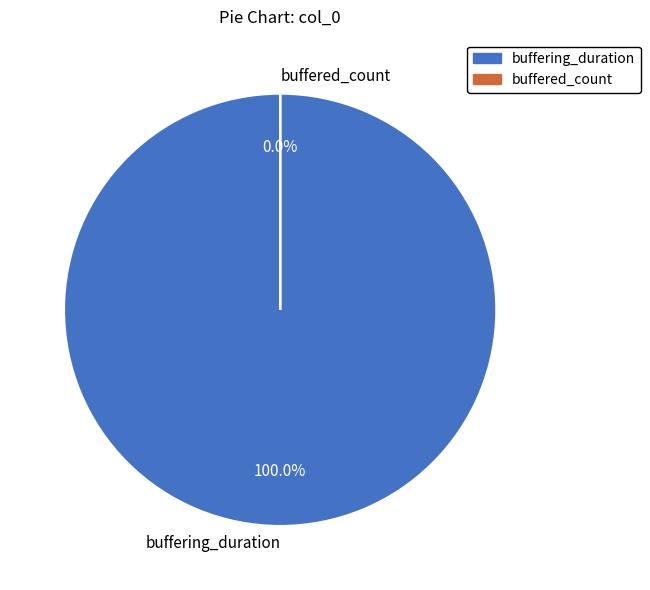

Combined, what portion of the pie is buffering_duration and buffered_count?

100.0%